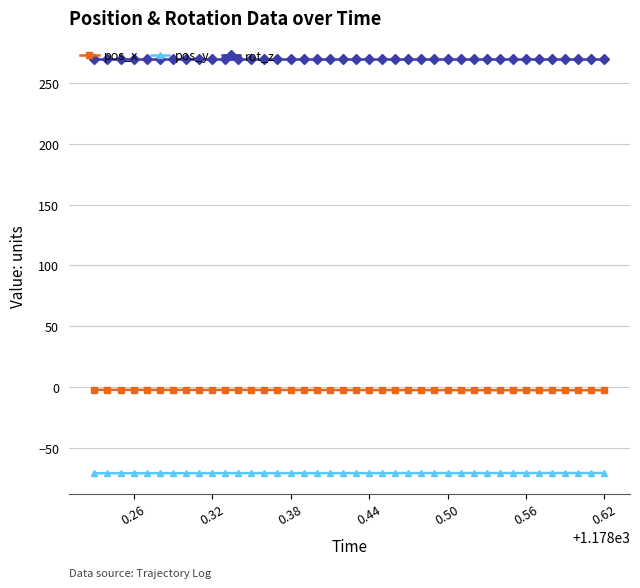

What is the value of the pos_y point at the 10th from the left?

-70.7